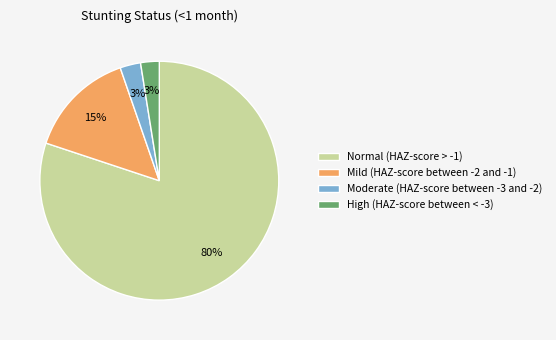

To the nearest percent, what portion does High (HAZ-score between < -3) represent?

3%